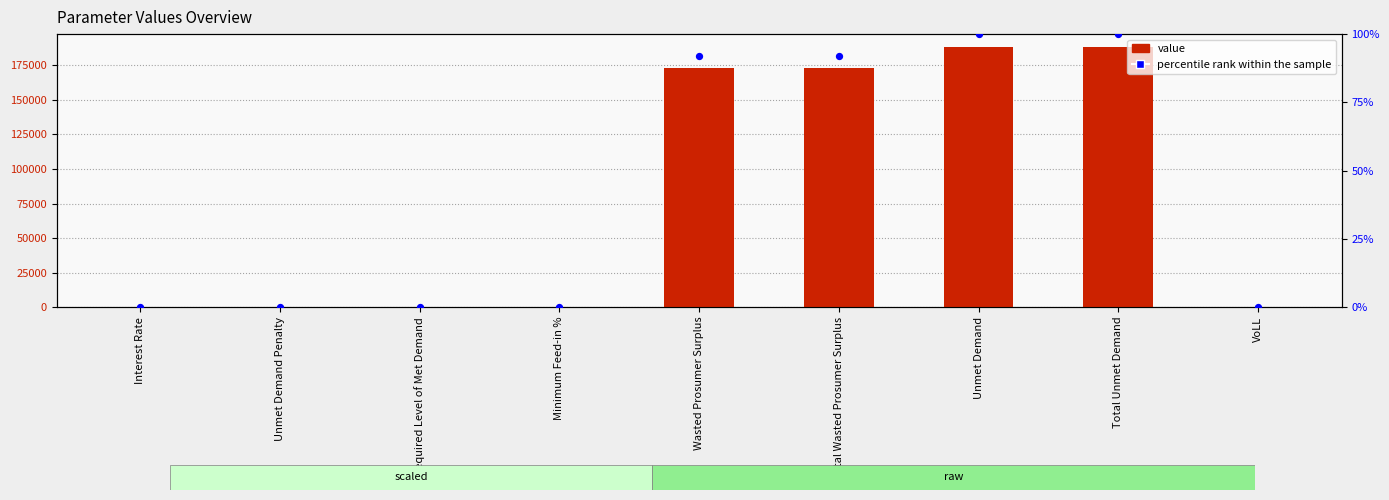

Which series has the widest spread of Y values?

value